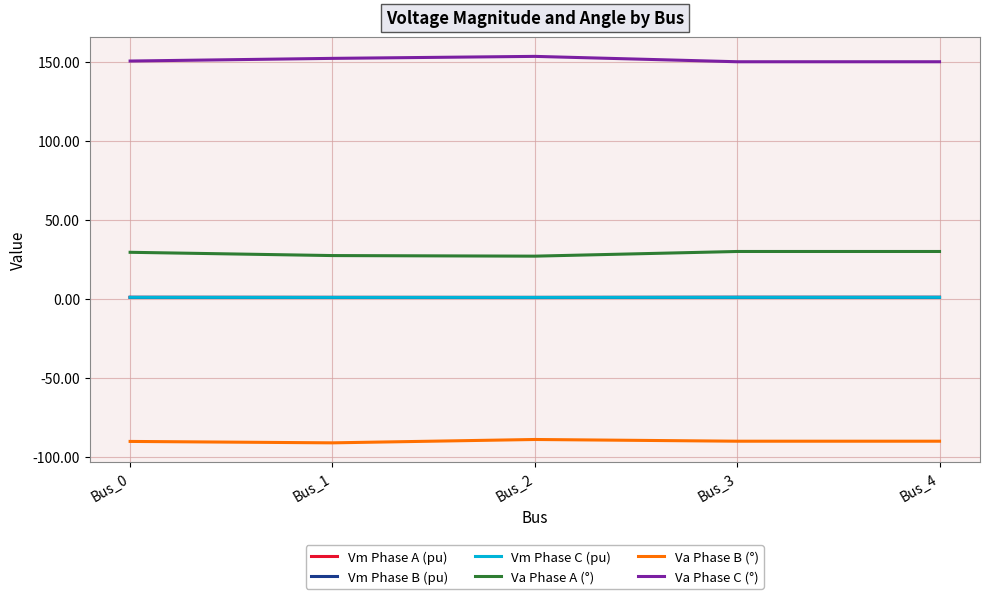

Which series has the largest total across all categories?

Va Phase C (°)